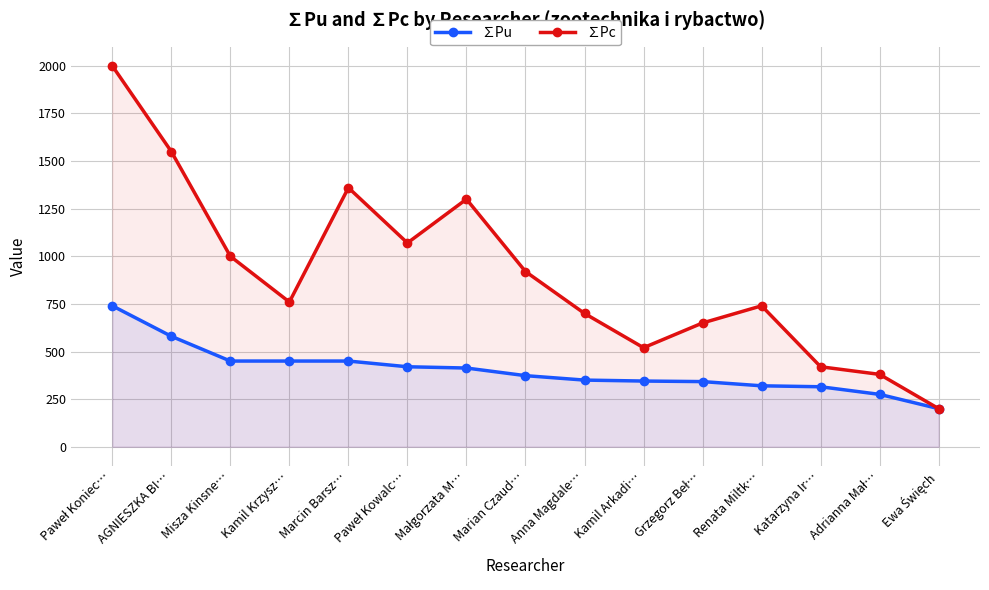

True or false: ∑Pc and ∑Pu cross at least once.

False